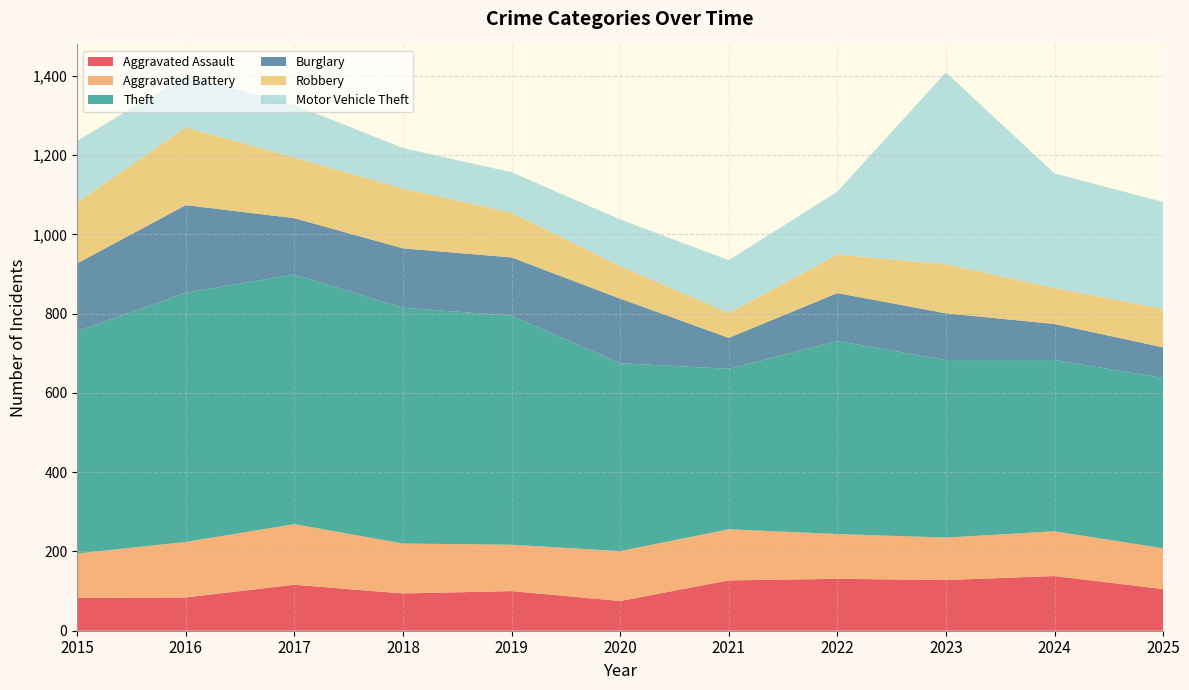

Reading right to left, what are all the values shown in this chart?

Aggravated Assault: 2025=105	2024=138	2023=128	2022=131	2021=127	2020=75	2019=100	2018=94	2017=116	2016=84	2015=83
Aggravated Battery: 2025=103	2024=113	2023=107	2022=113	2021=129	2020=126	2019=117	2018=126	2017=153	2016=140	2015=112
Theft: 2025=430	2024=432	2023=448	2022=487	2021=405	2020=474	2019=578	2018=595	2017=630	2016=629	2015=561
Burglary: 2025=77	2024=91	2023=118	2022=121	2021=78	2020=163	2019=147	2018=150	2017=142	2016=221	2015=171
Robbery: 2025=97	2024=91	2023=124	2022=97	2021=63	2020=82	2019=113	2018=151	2017=153	2016=196	2015=154
Motor Vehicle Theft: 2025=270	2024=289	2023=484	2022=159	2021=133	2020=118	2019=102	2018=102	2017=133	2016=131	2015=155